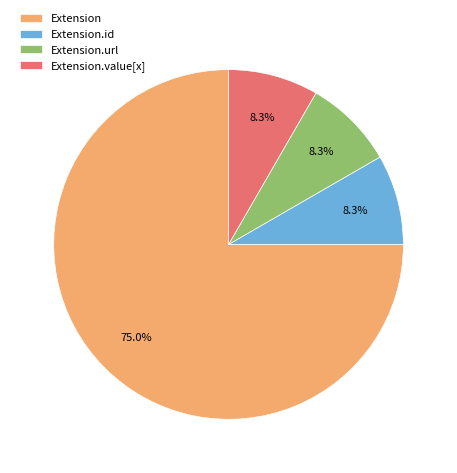

To the nearest percent, what is the difference between the largest and smallest slice percentages?

67%